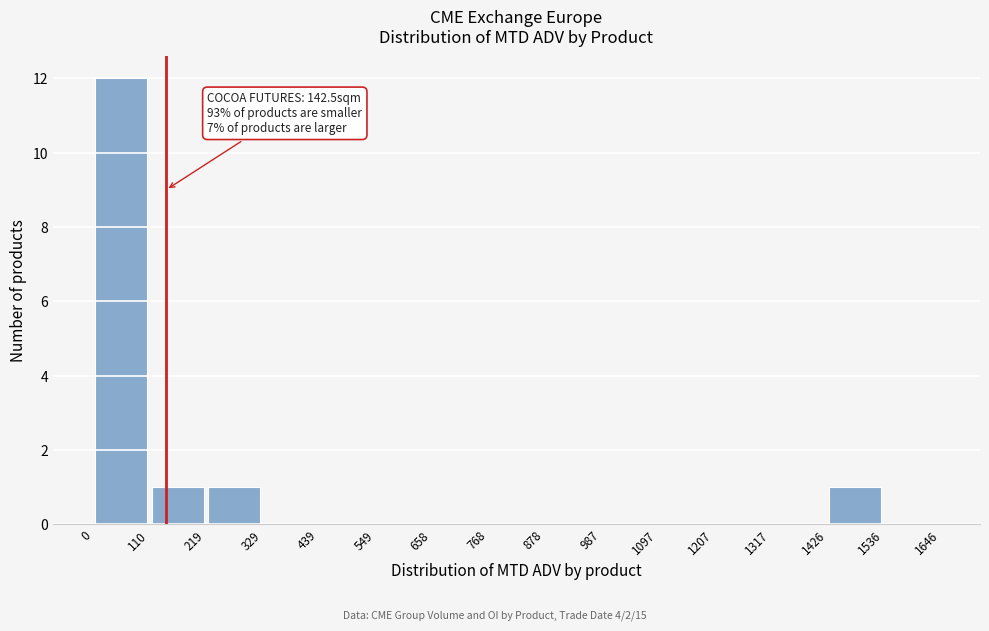

Which range on the x-axis has the tallest bar?

0 to 110